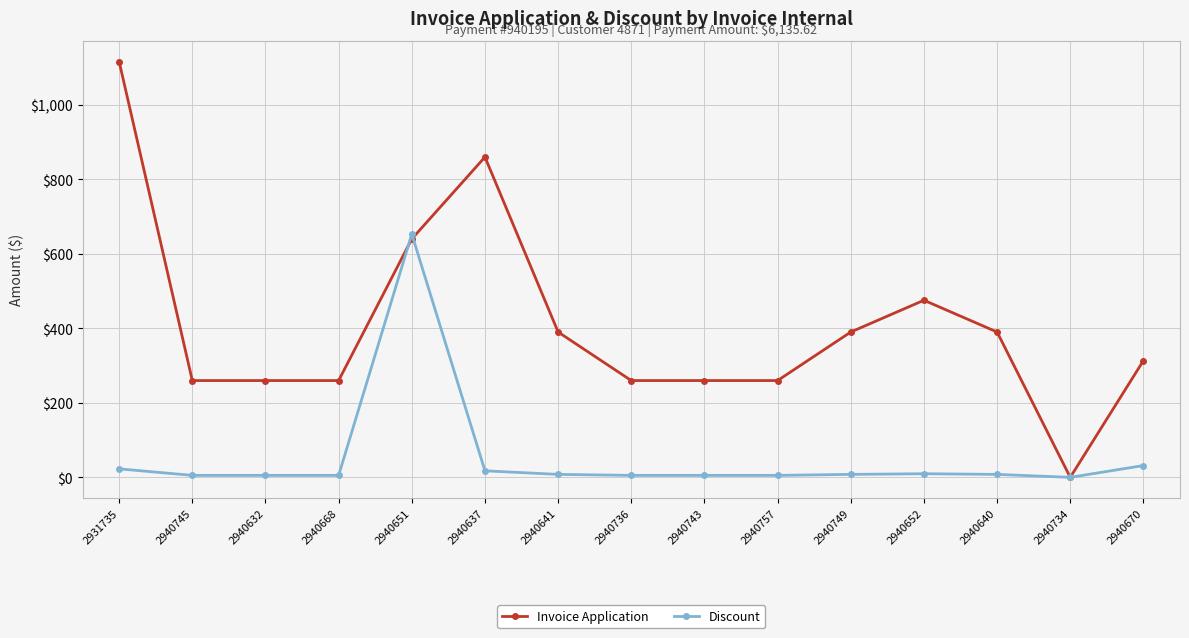

What is the average value of the Invoice Application series?

409.0